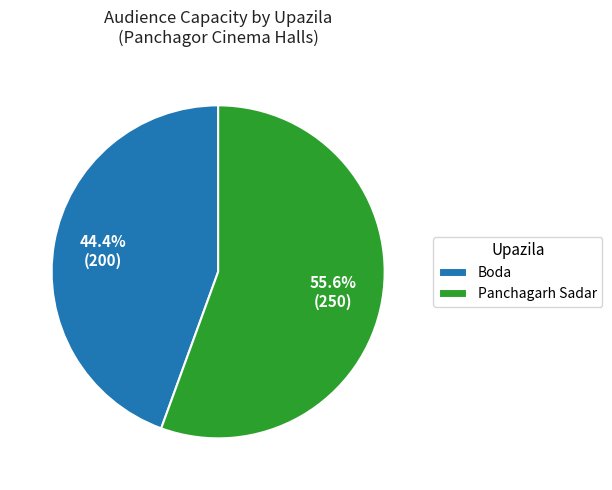

Is the sum of Boda and Panchagarh Sadar greater than half?

Yes